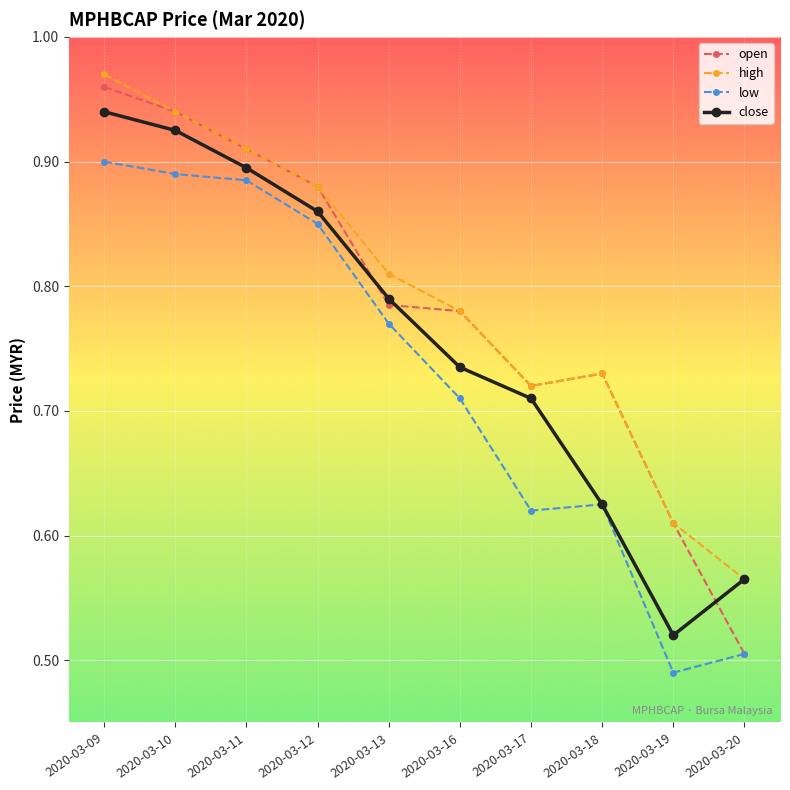

Is it true that high equals 0.2 at 2020-03-11?

False